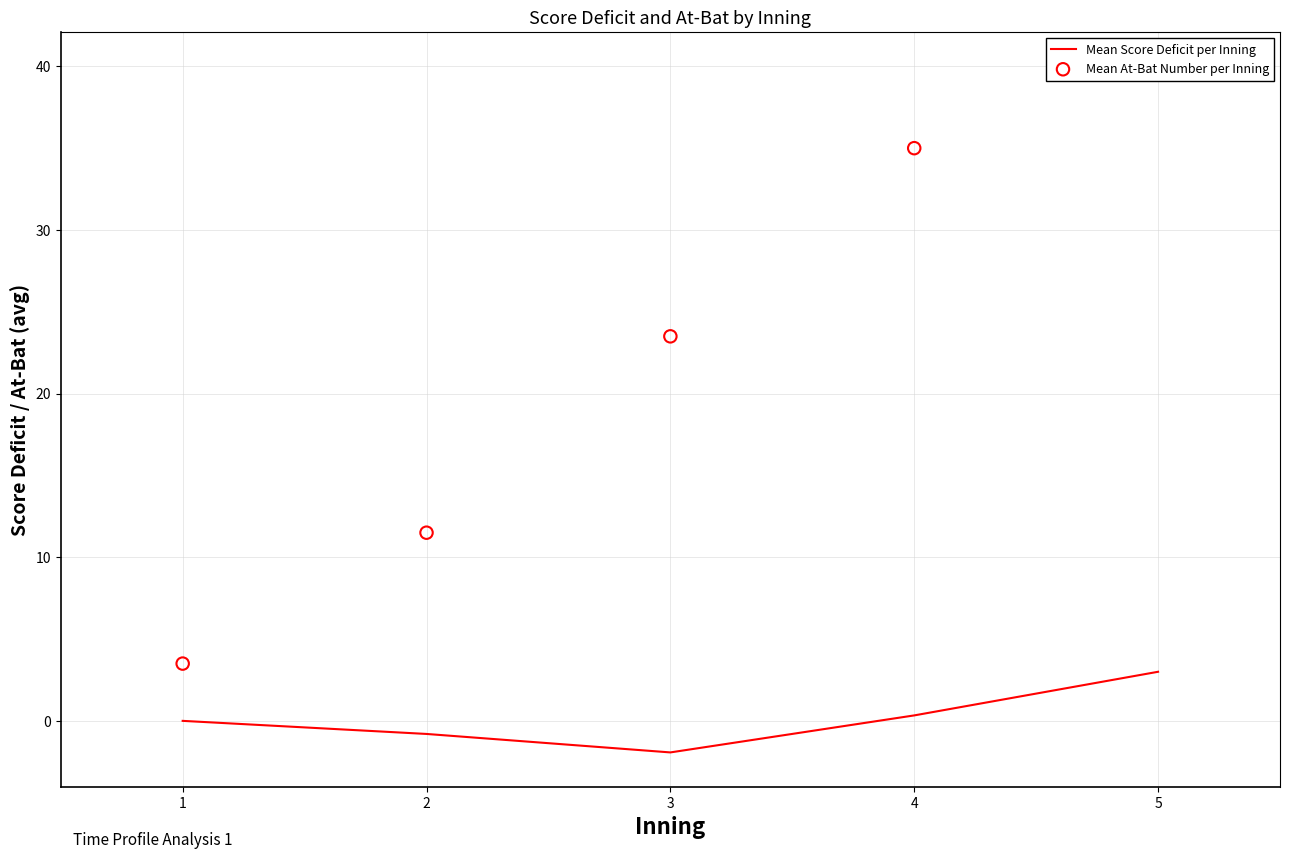

What is the total value across all series at 2?

10.7